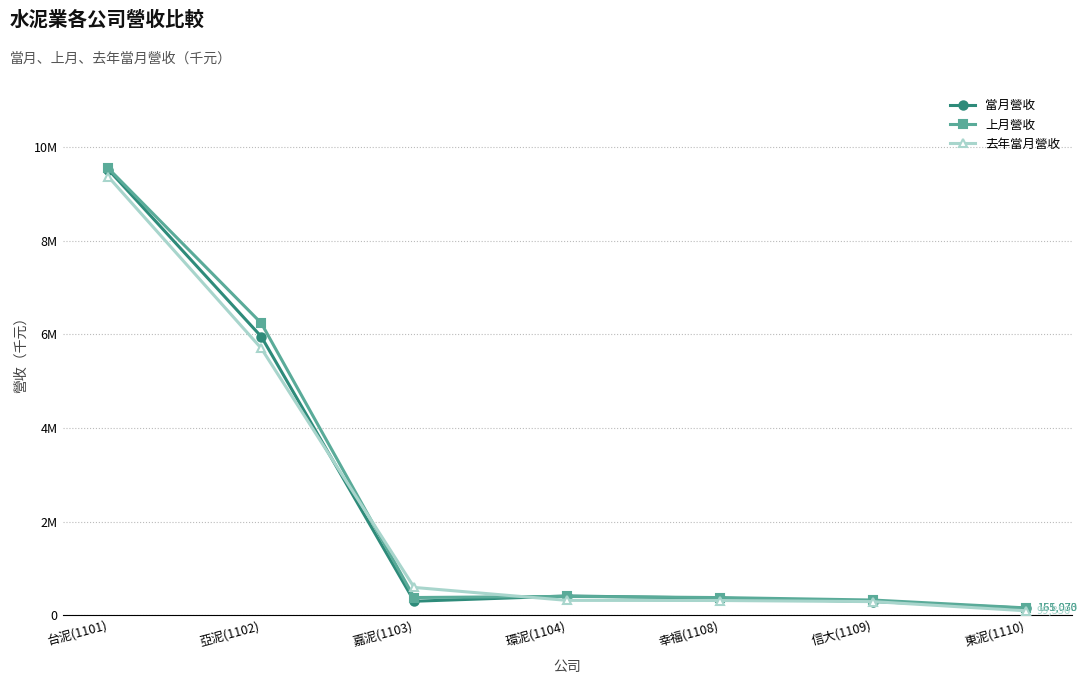

What are all the series names shown in the legend?

當月營收, 上月營收, 去年當月營收